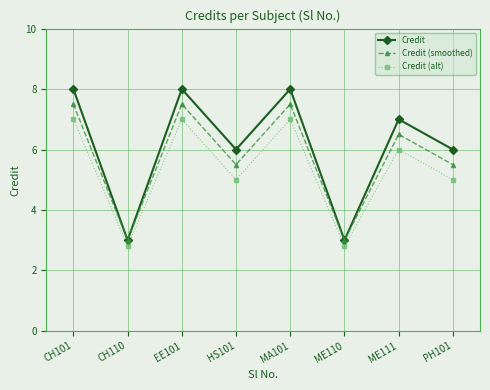

Is it true that Credit (alt) equals 7.0 at MA101?

True